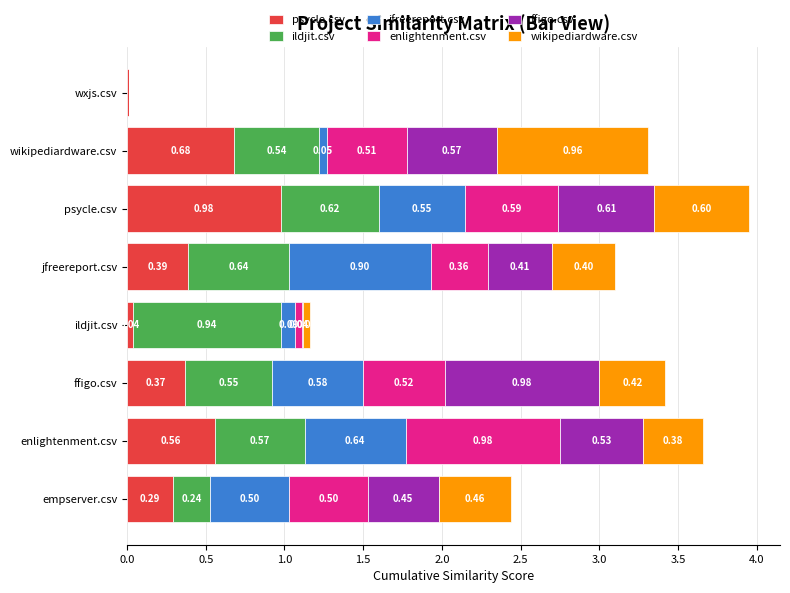

At which label does psycle.csv reach its peak?

psycle.csv